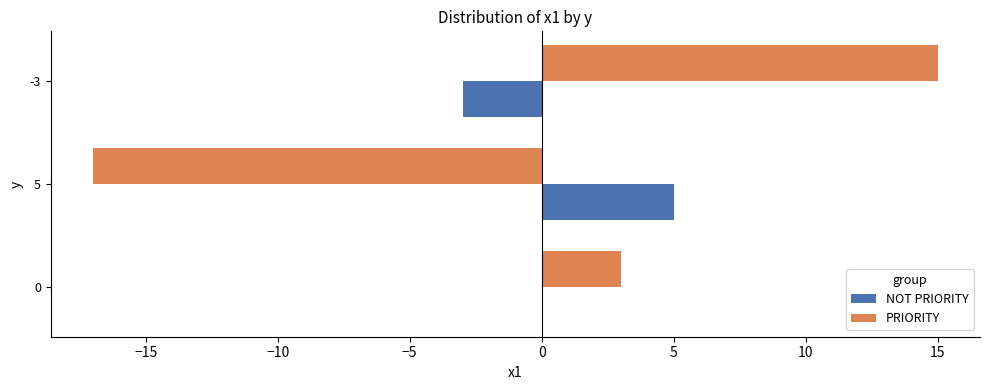

The PRIORITY series shows 15 at -3. True or false?

True